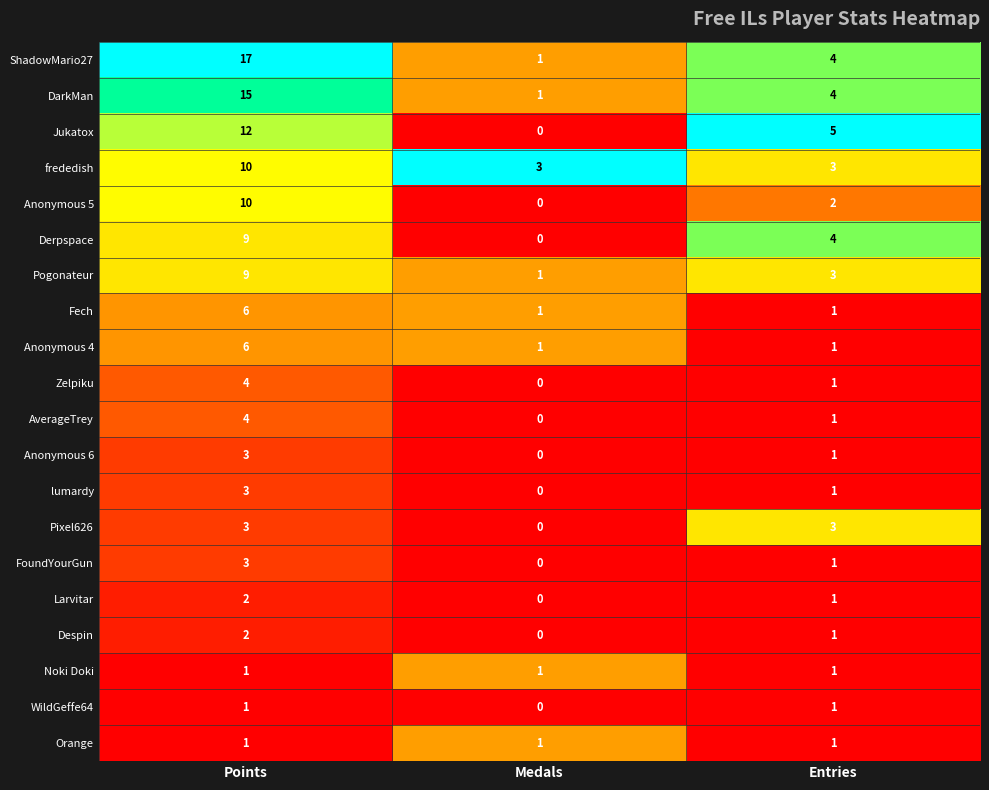

Rank the categories by Larvitar value from highest to lowest.

Points, Entries, Medals